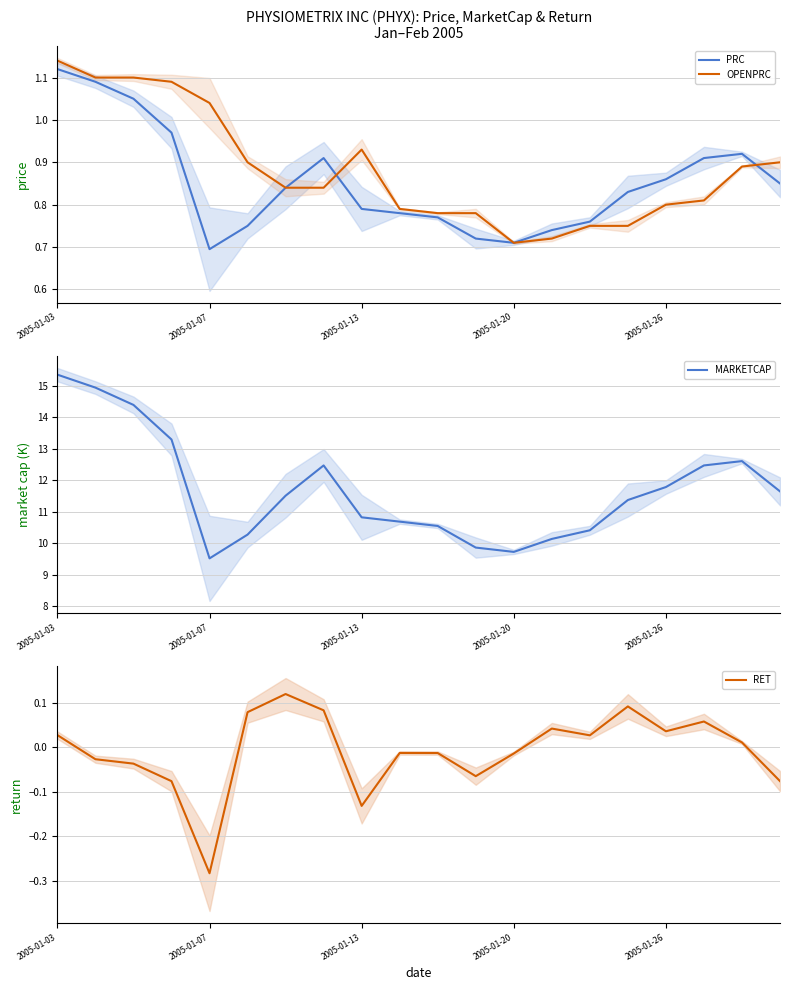

True or false: OPENPRC has more than 1 interior local peaks.

False